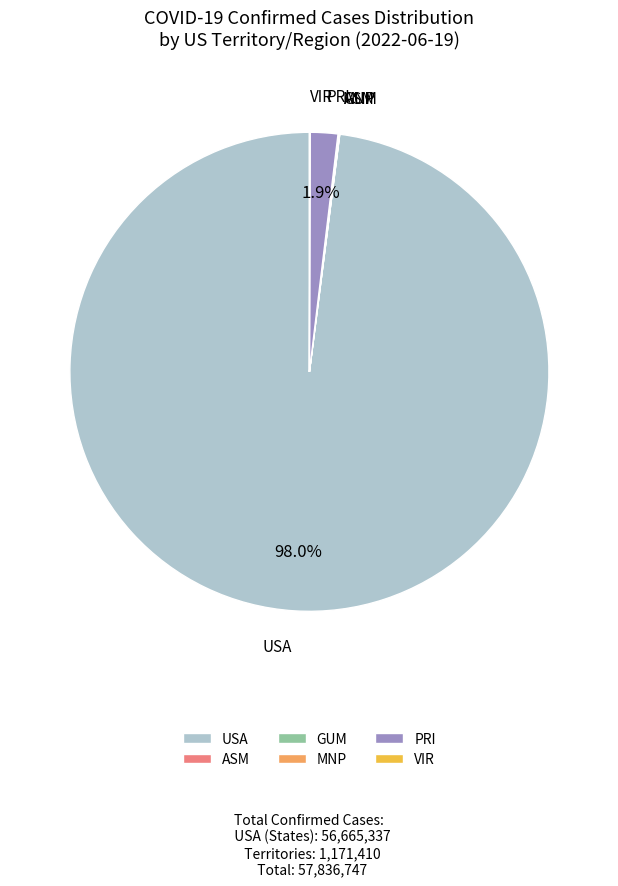

What is the largest slice in the pie chart?

USA